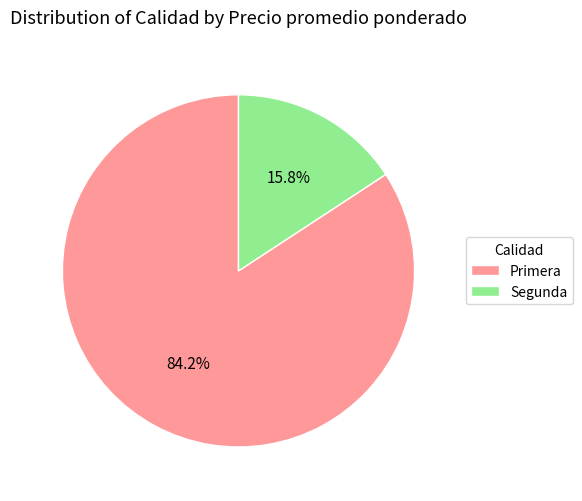

How much of the chart is everything except Primera?

15.8%